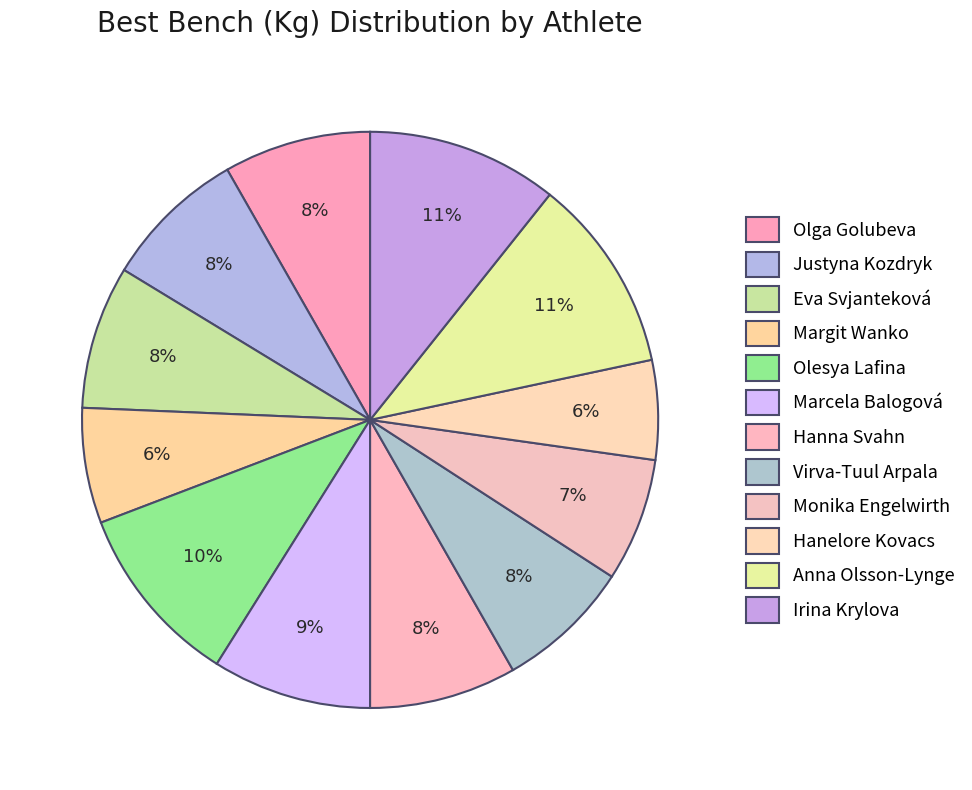

Combined, do Justyna Kozdryk and Monika Engelwirth account for over 50%?

No